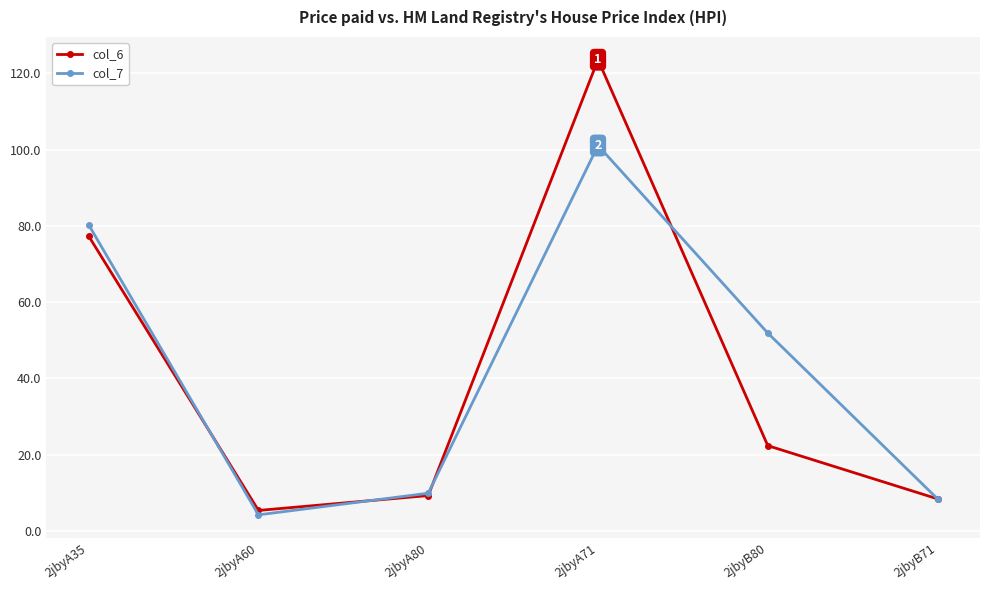

The col_7 series shows 77.7 at 2jbyB80. True or false?

False